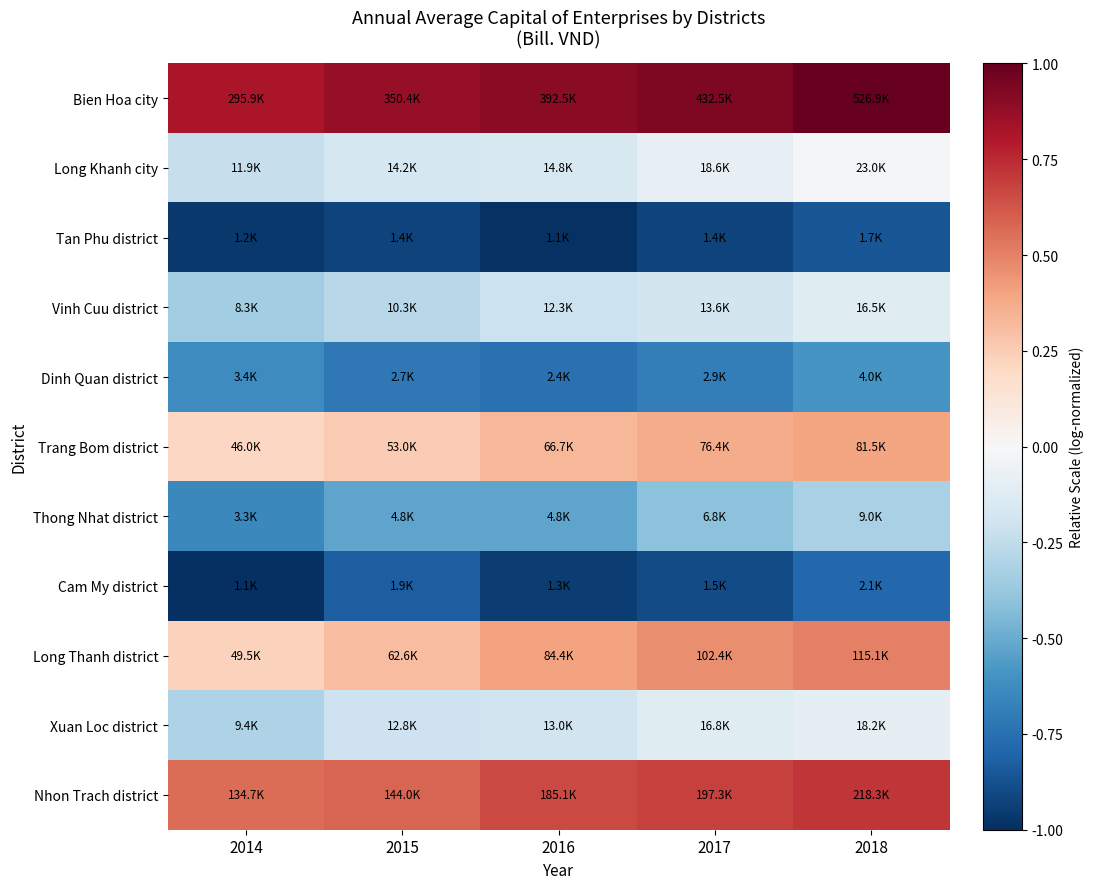

Reading left to right, what are all the values shown in this chart?

Bien Hoa city: 2014=0.8	2015=0.9	2016=0.9	2017=0.9	2018=1.0
Long Khanh city: 2014=-0.2	2015=-0.2	2016=-0.2	2017=-0.1	2018=-0.0
Tan Phu district: 2014=-1.0	2015=-0.9	2016=-1.0	2017=-0.9	2018=-0.9
Vinh Cuu district: 2014=-0.3	2015=-0.3	2016=-0.2	2017=-0.2	2018=-0.1
Dinh Quan district: 2014=-0.6	2015=-0.7	2016=-0.7	2017=-0.7	2018=-0.6
Trang Bom district: 2014=0.2	2015=0.3	2016=0.3	2017=0.4	2018=0.4
Thong Nhat district: 2014=-0.6	2015=-0.5	2016=-0.5	2017=-0.4	2018=-0.3
Cam My district: 2014=-1.0	2015=-0.8	2016=-0.9	2017=-0.9	2018=-0.8
Long Thanh district: 2014=0.2	2015=0.3	2016=0.4	2017=0.5	2018=0.5
Xuan Loc district: 2014=-0.3	2015=-0.2	2016=-0.2	2017=-0.1	2018=-0.1
Nhon Trach district: 2014=0.6	2015=0.6	2016=0.7	2017=0.7	2018=0.7